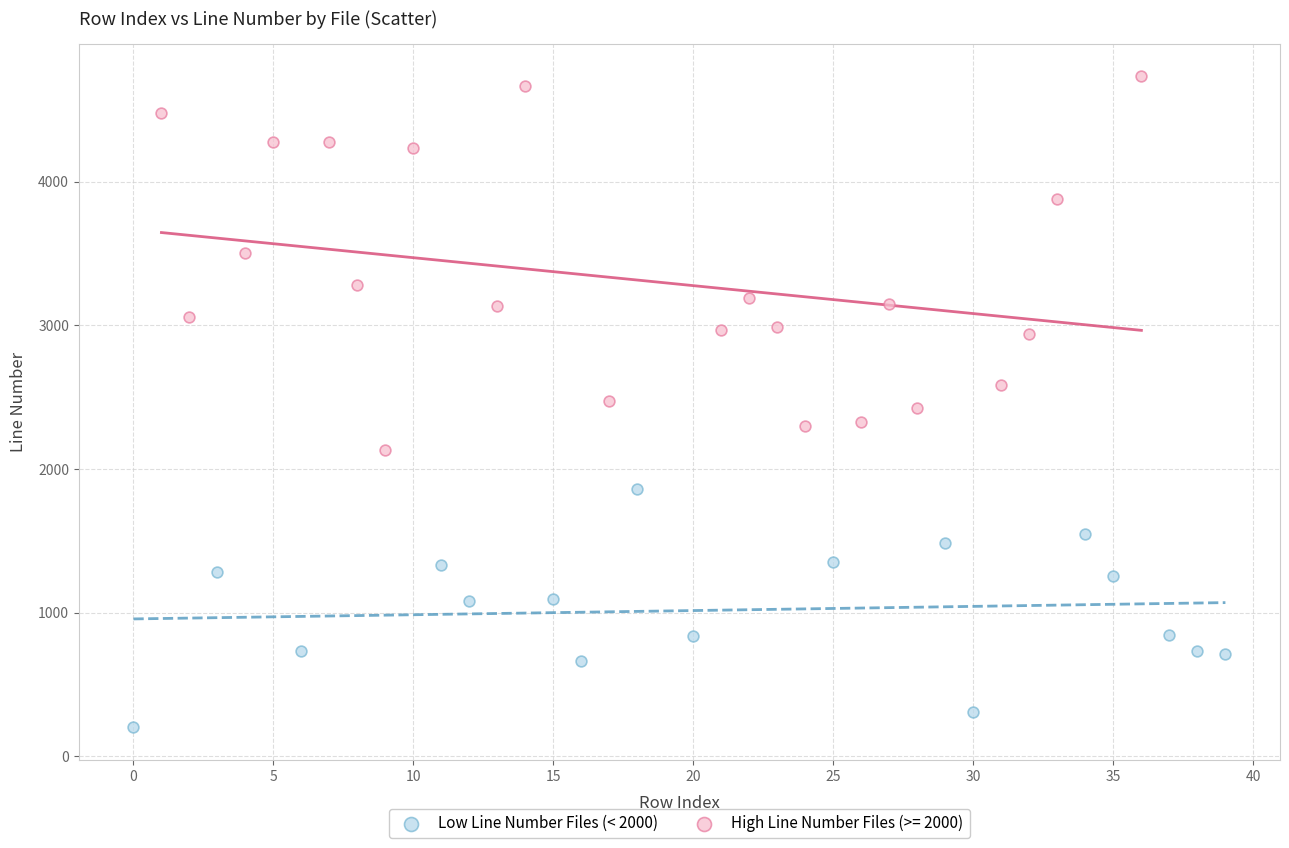

Which series has the largest Y range (max minus min)?

High Line Number Files (>= 2000)